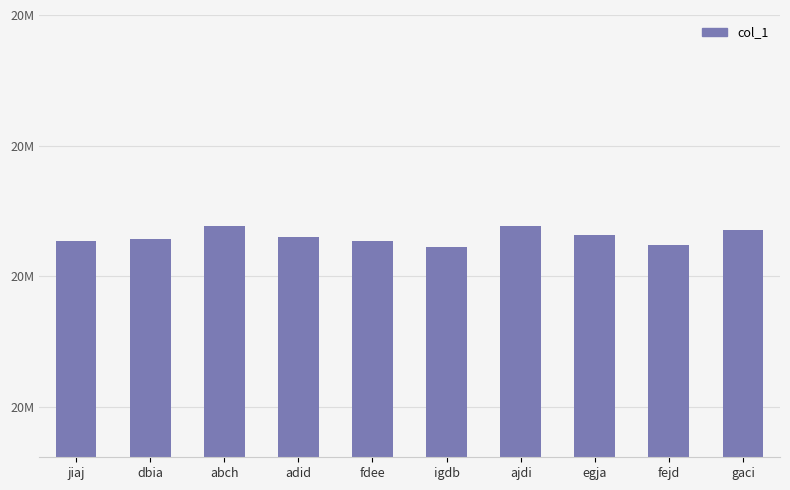

Which has a higher value, fejd or dbia?

dbia